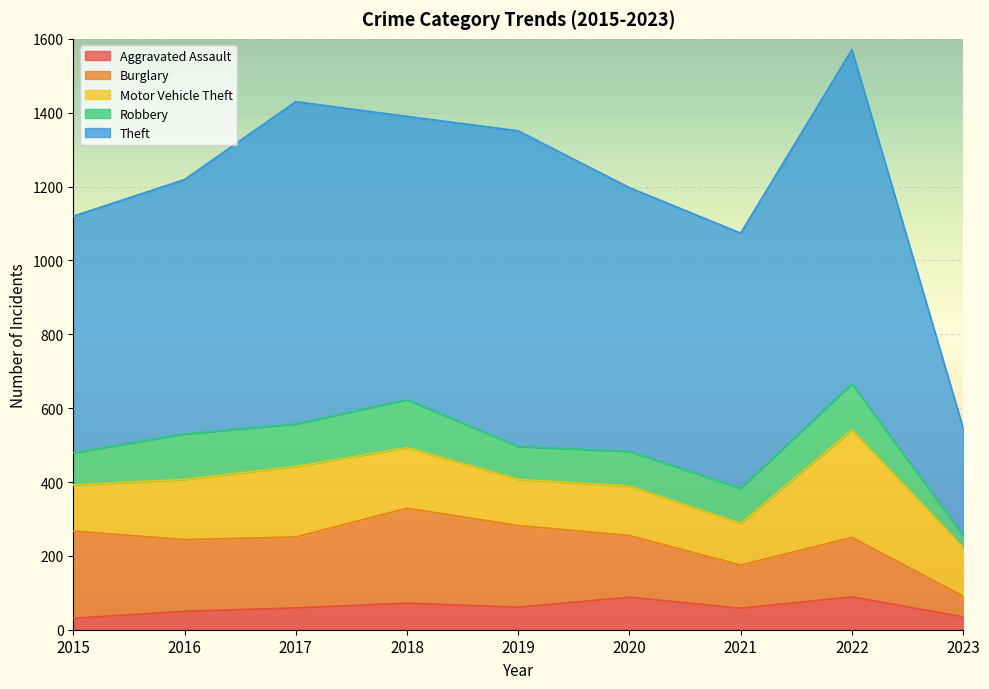

What is the smallest value displayed?

31